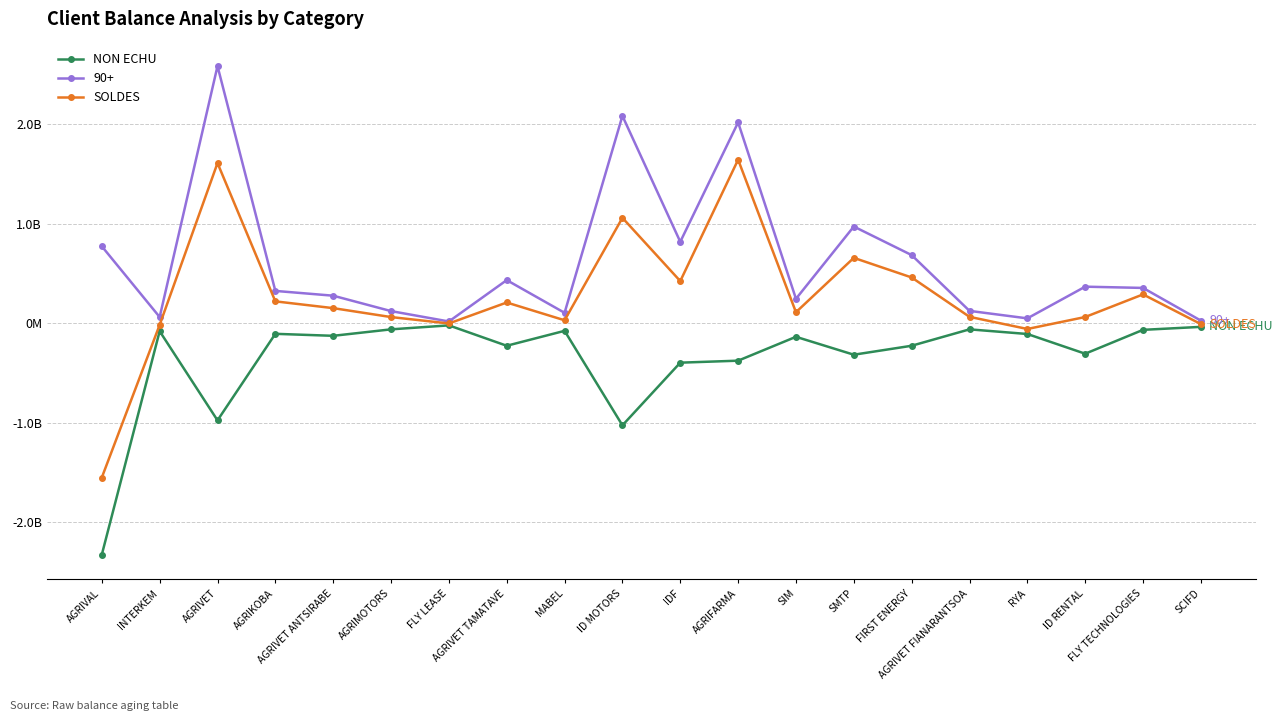

What are all the series names shown in the legend?

NON ECHU, 90+, SOLDES